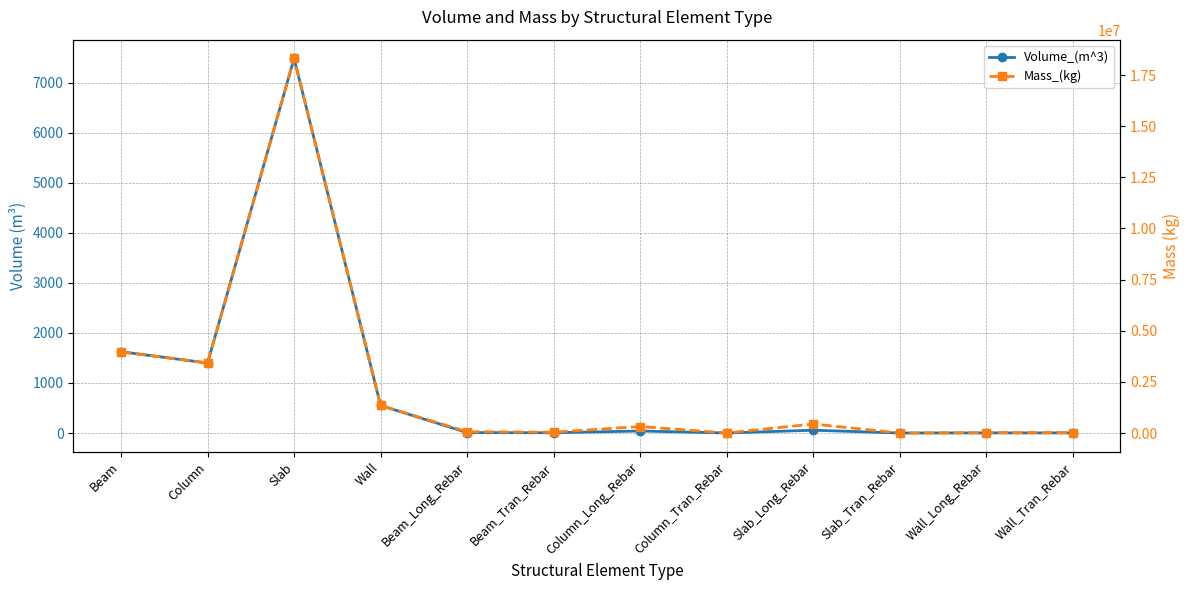

Is it true that Volume_(m^3) equals 7484.9 at Slab?

True